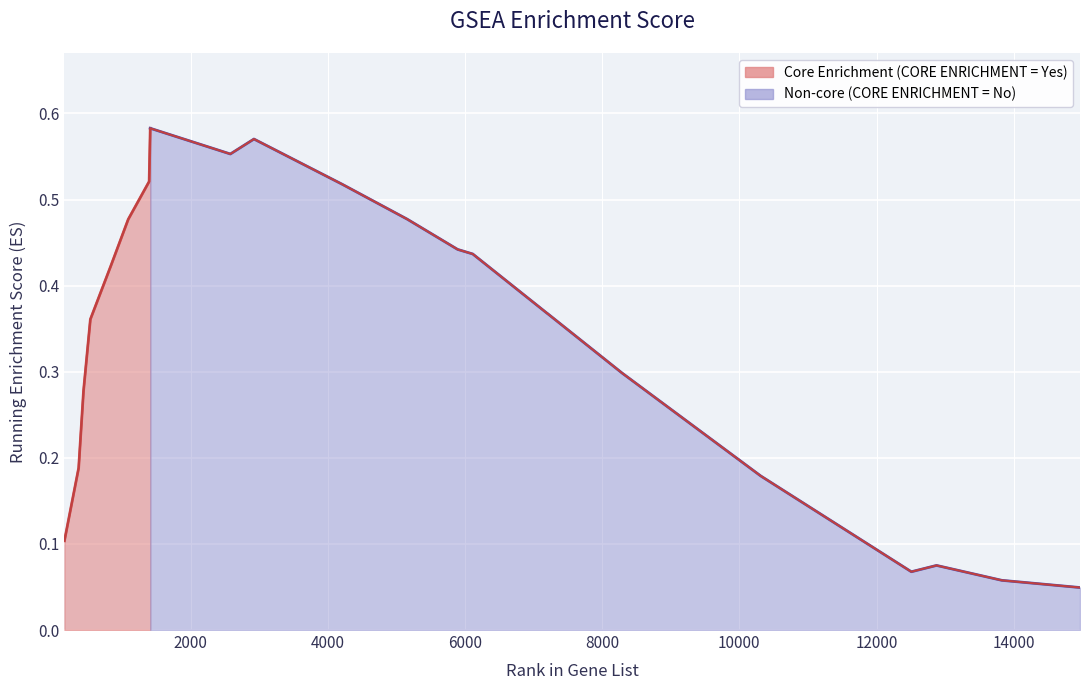

What is the sum of all values?

7.4